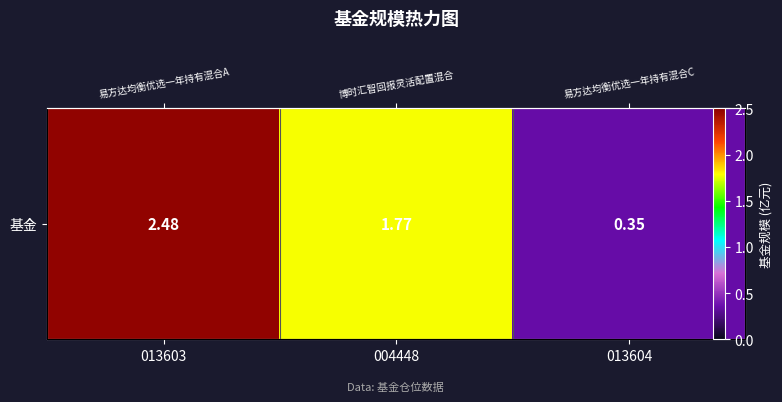

What is the difference between the second highest and minimum values?

1.4